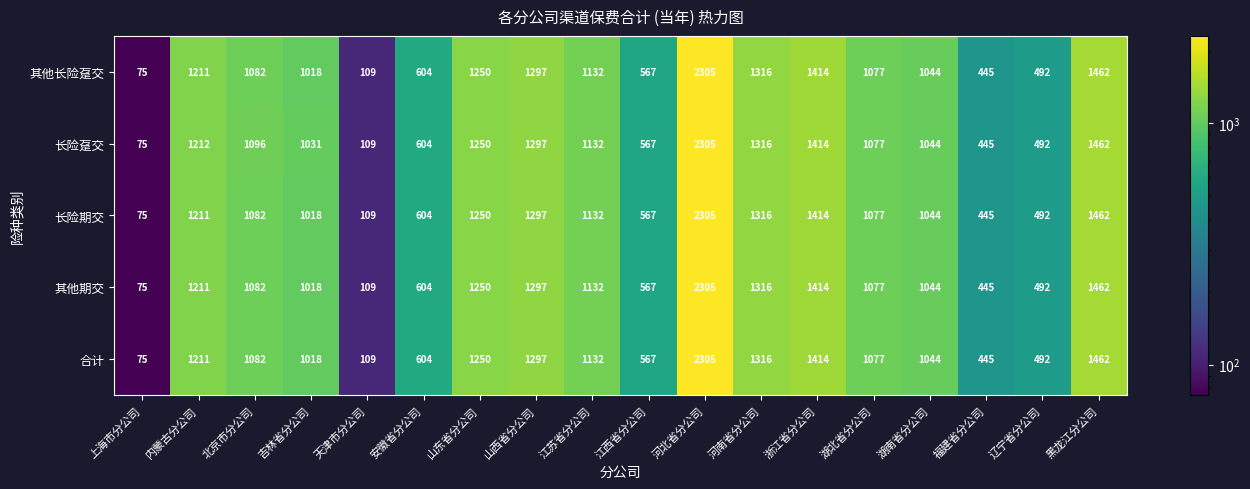

True or false: 其他长险趸交 has a value of 494 at 北京市分公司.

False